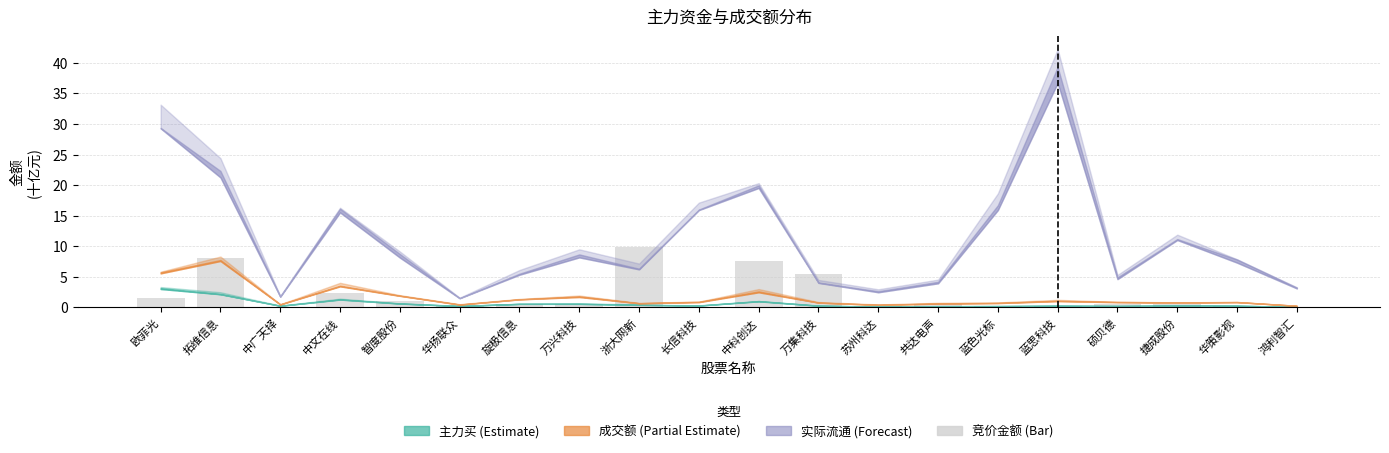

Which category has the highest value across all series?

浙大网新